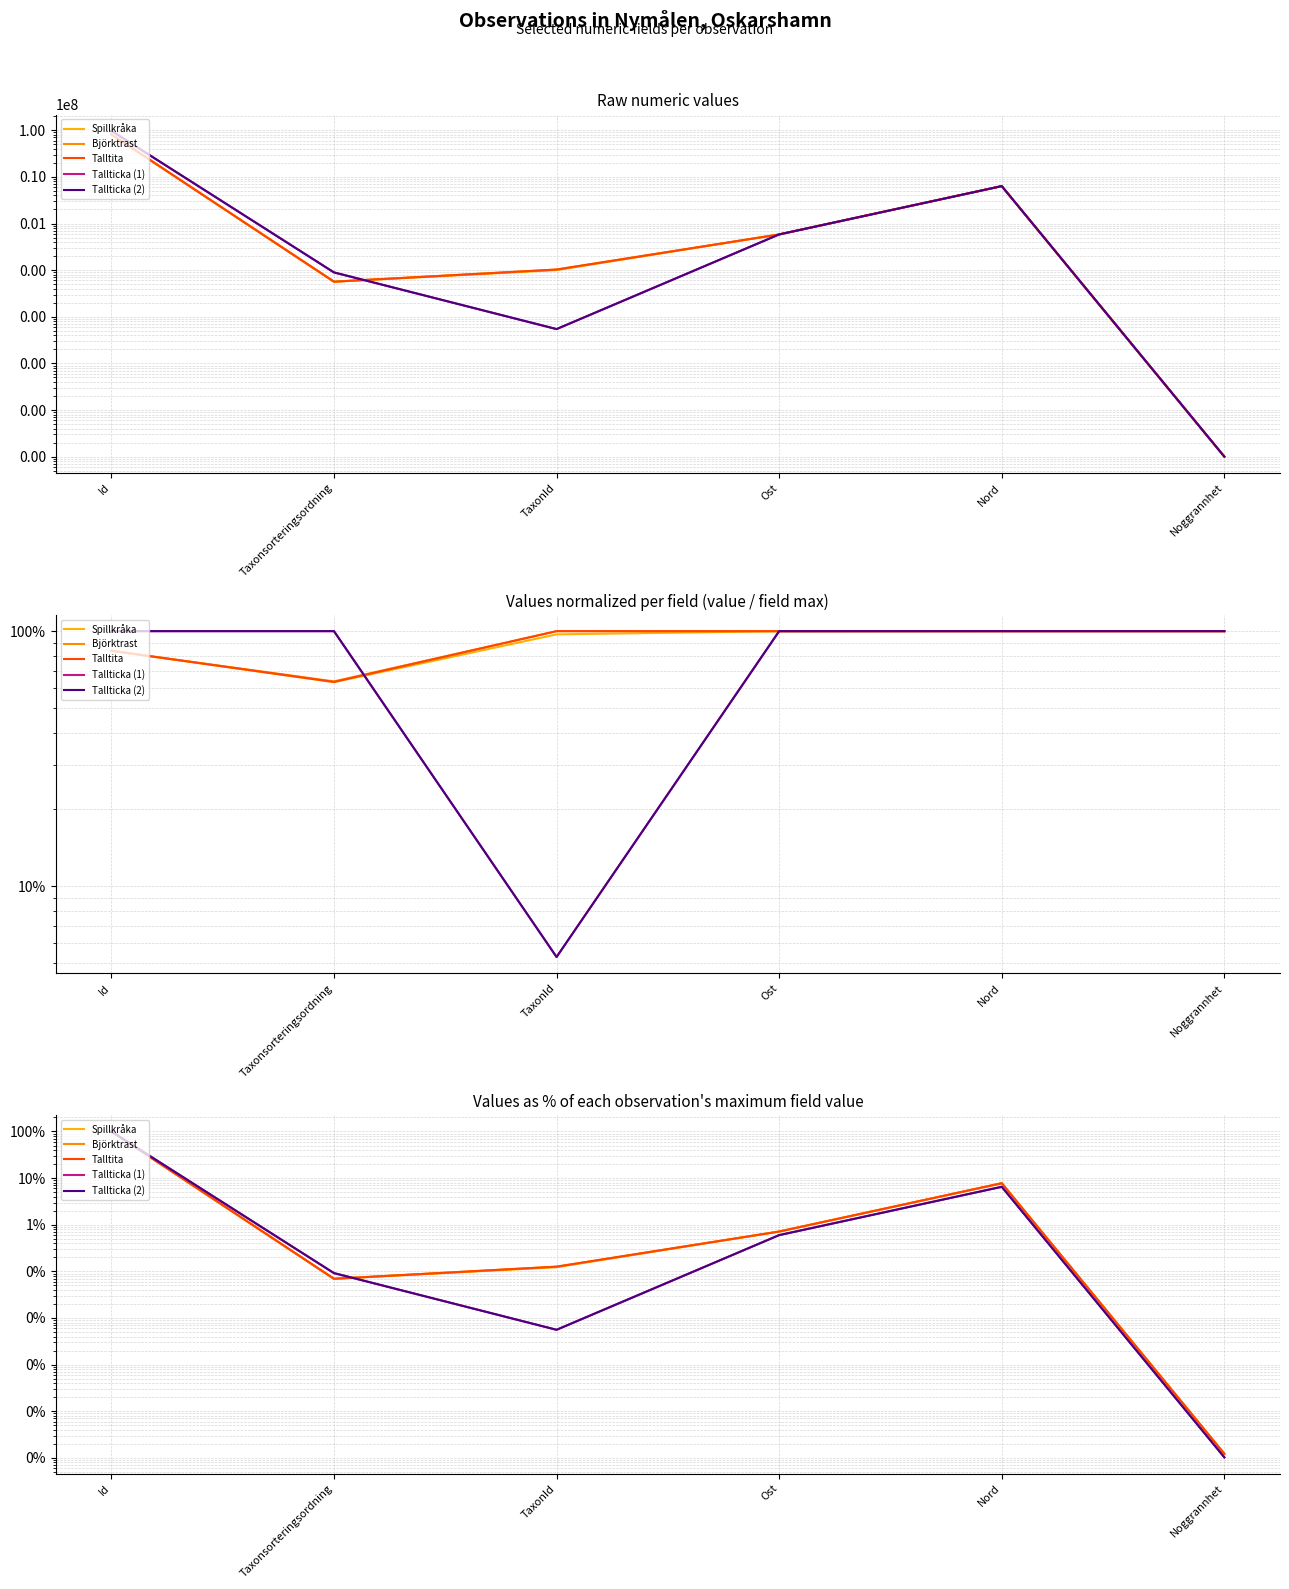

How many times do Björktrast and Tallticka (1) cross each other?

1